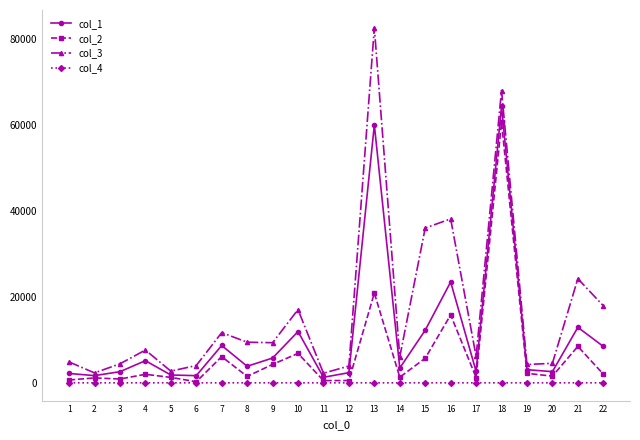

True or false: col_4 has more than 1 interior local peaks.

True